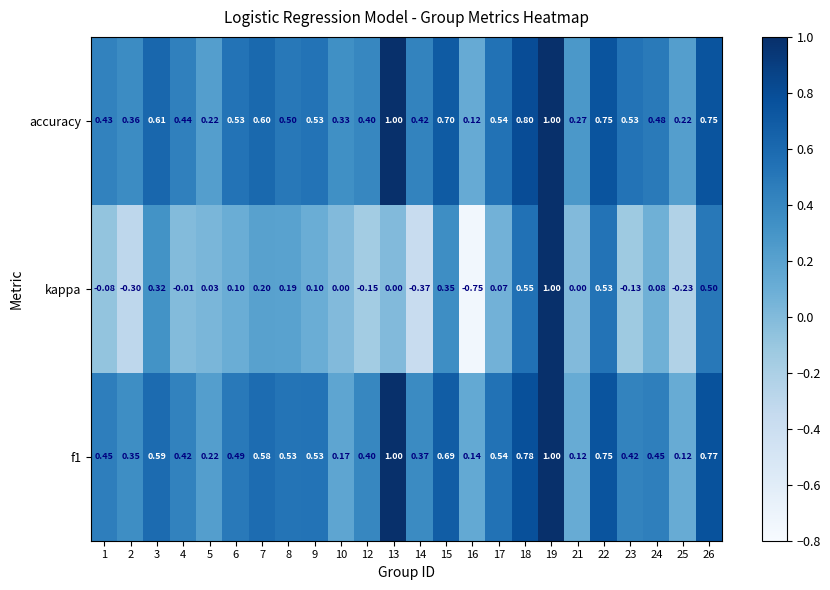

What is the maximum value shown in the chart?

1.0